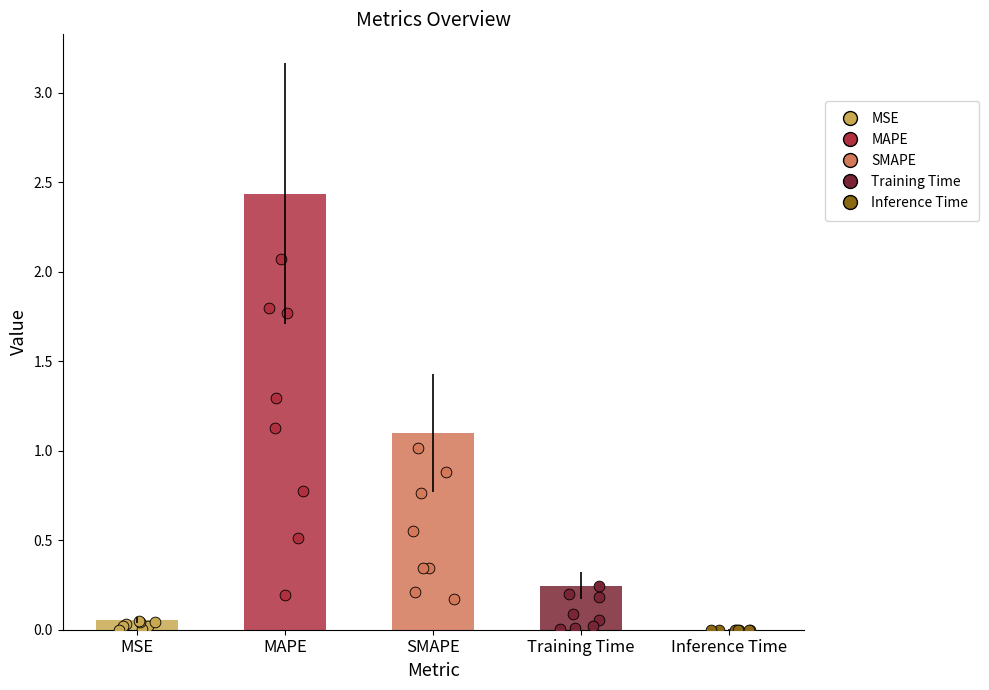

What is the change in value from MSE to Training Time?

+0.2